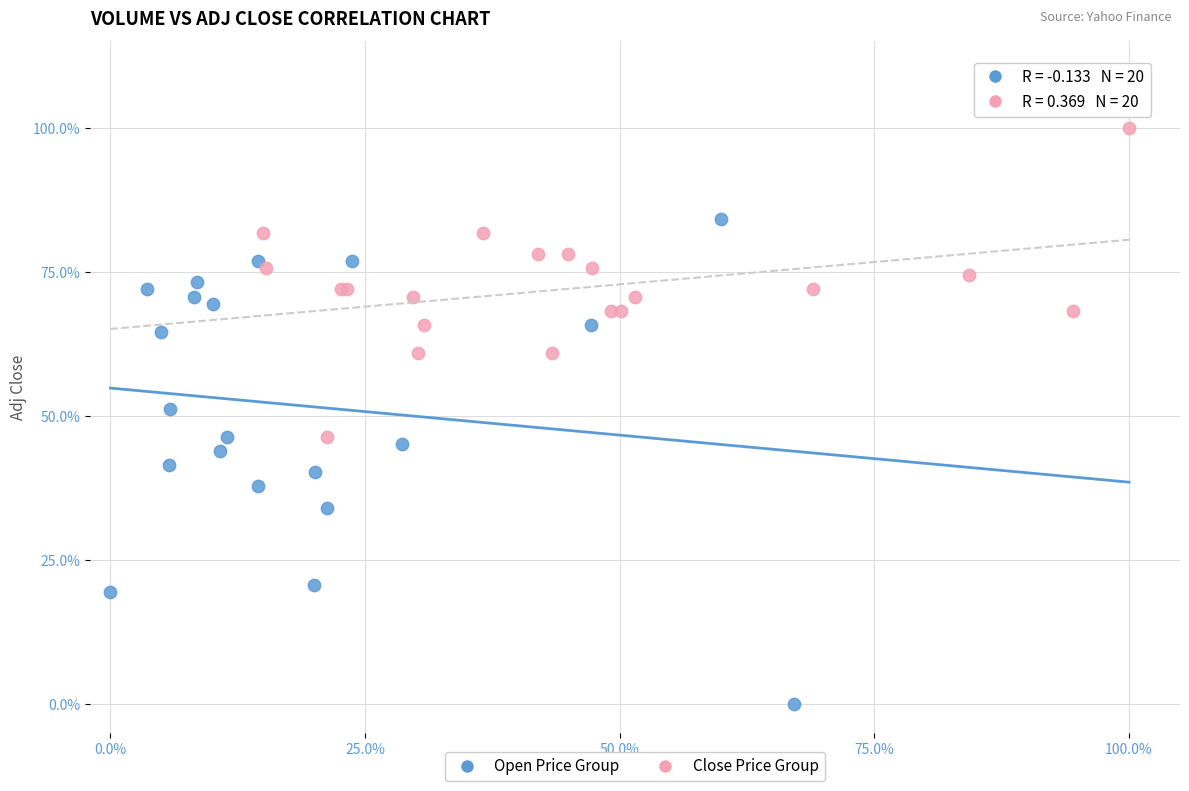

What are all the series names shown in the legend?

Open Price Group, Close Price Group